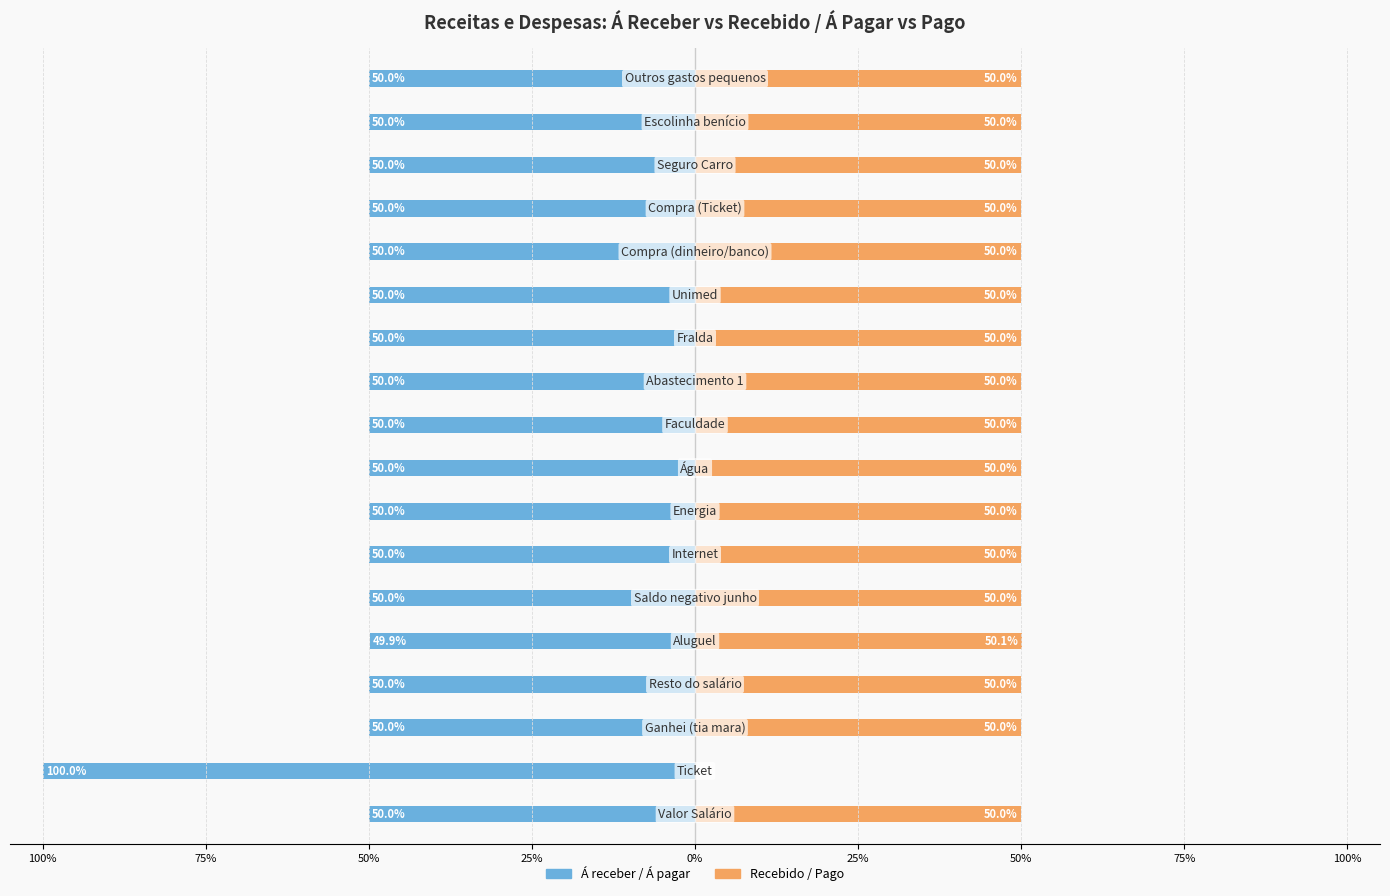

At 25%, list the series in order from smallest to largest.

Á receber / Á pagar, Recebido / Pago